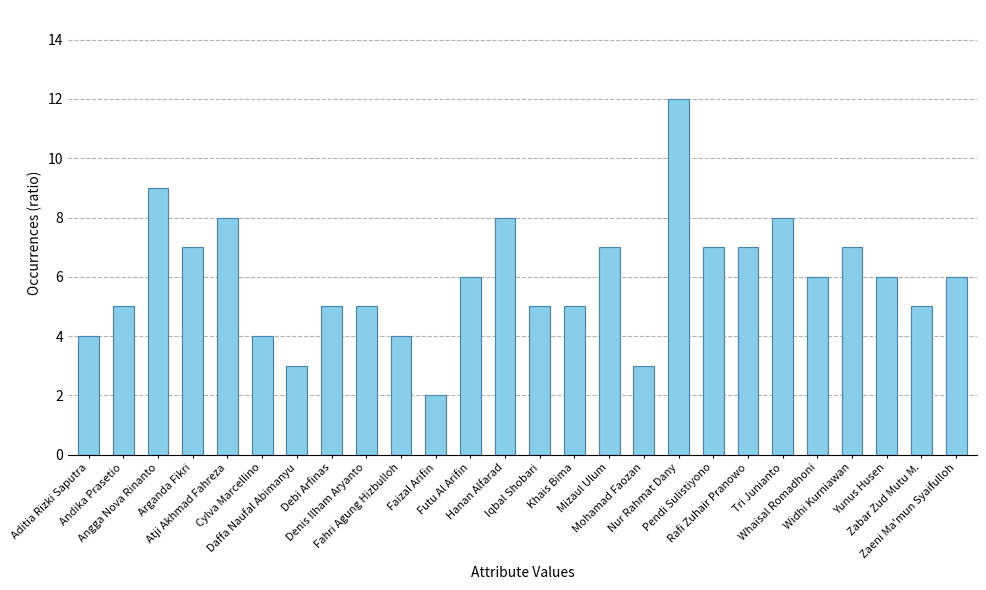

What is the value of the 11th bar from the left?

2